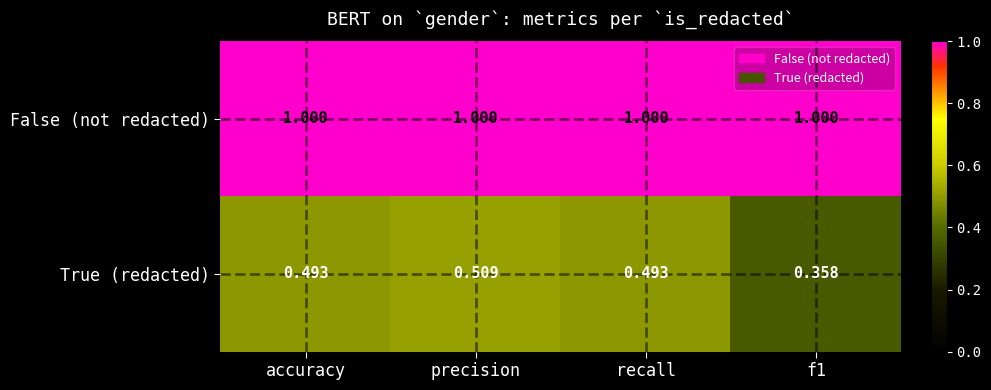

At which category is the sum across all series the highest?

precision